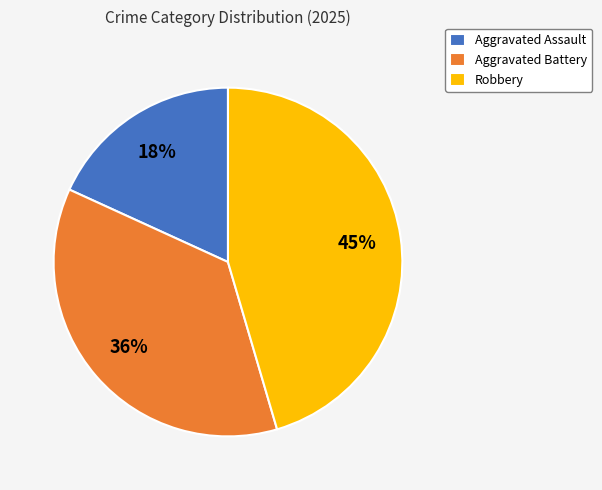

Is there any slice that represents more than half of the pie?

No